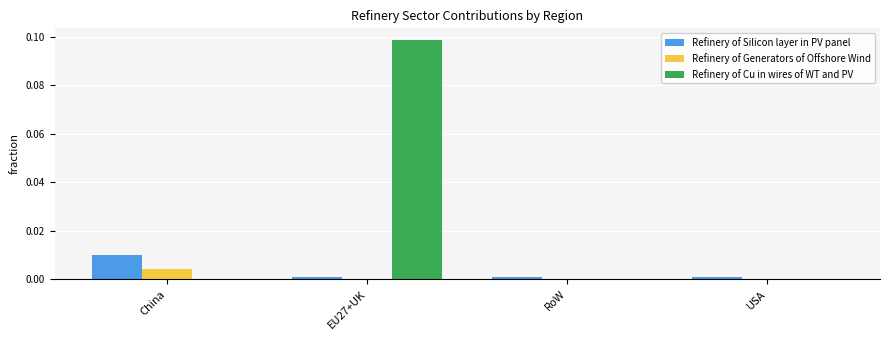

Does the chart contain stacked bars?

No